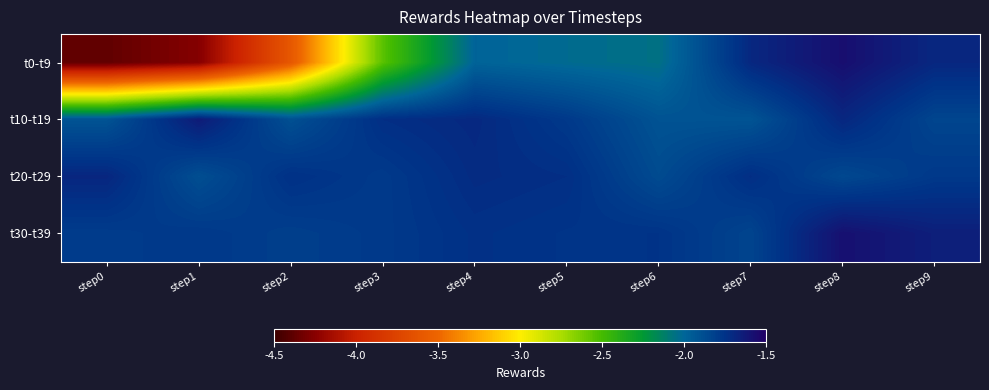

How many data points does each series have?

10